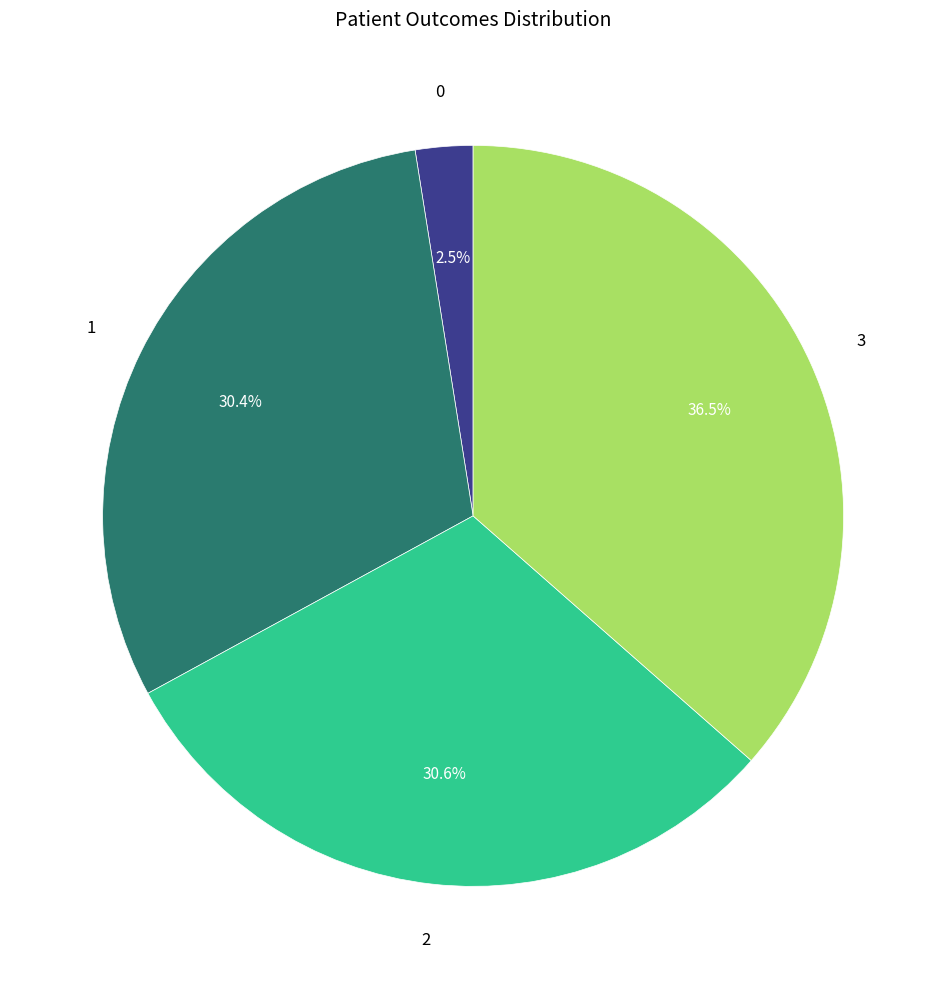

Does any single category account for the majority?

No